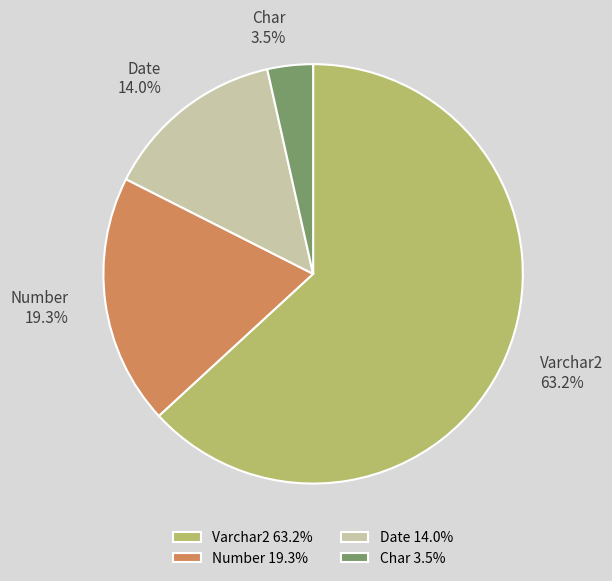

Does Date account for over 50% of the chart?

No